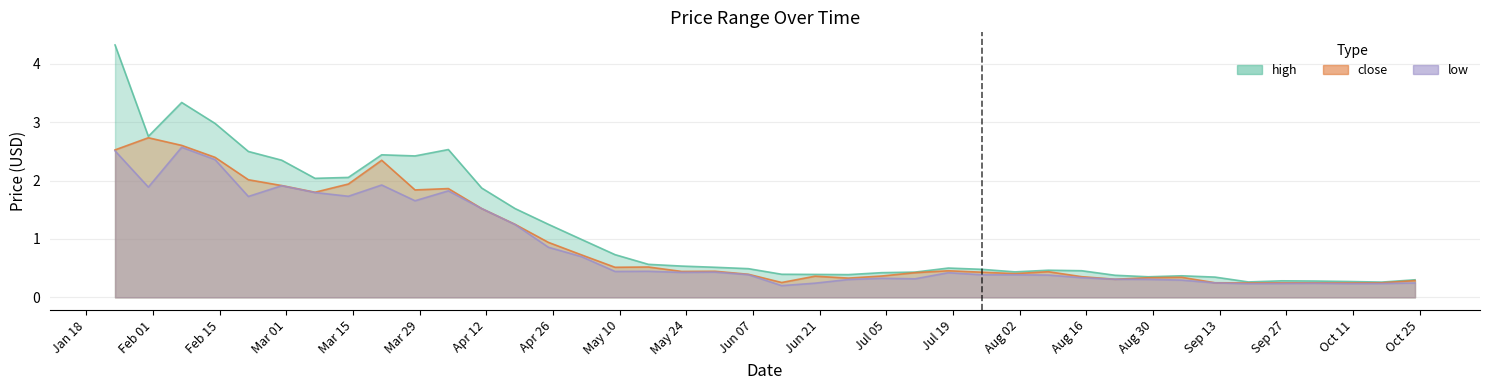

Which series has the largest total across all categories?

high